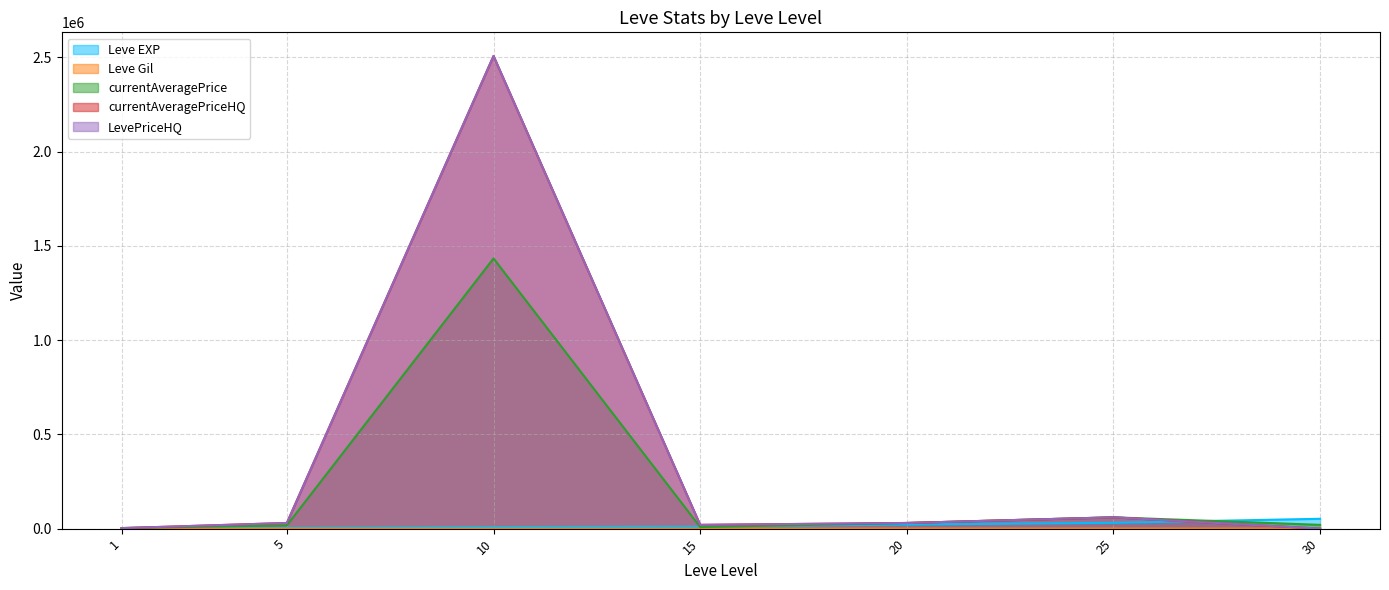

Which label corresponds to the smallest value in the chart?

30